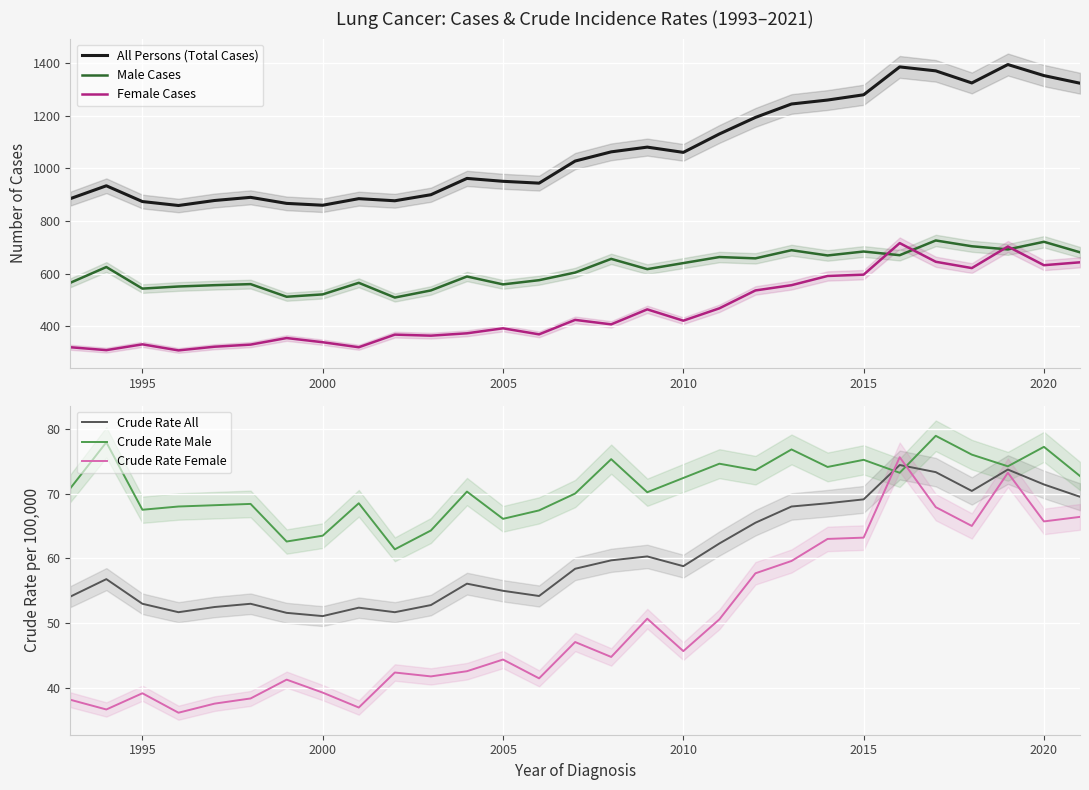

What is the average value of the Crude Rate All series?

60.3